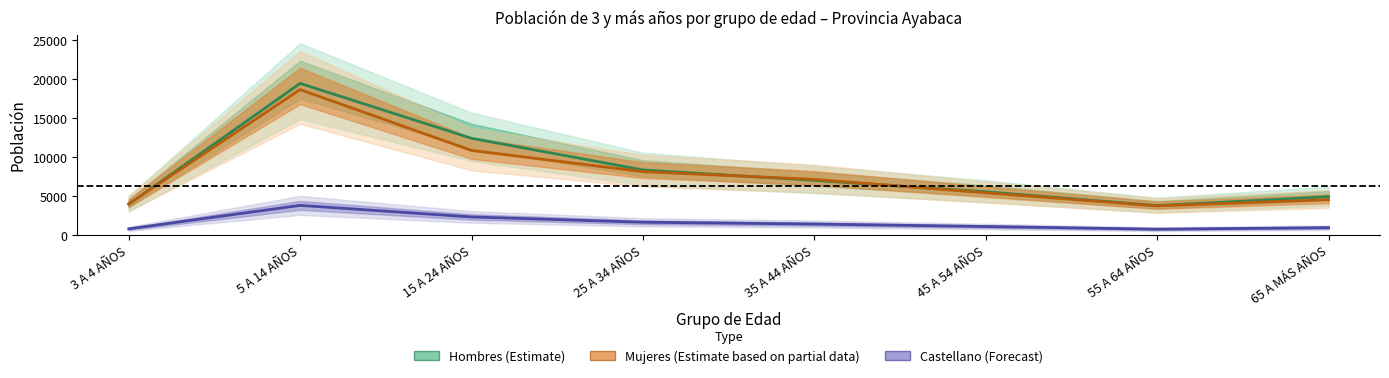

What value does the Hombres (Estimate) series have at 35 A 44 AÑOS?

7016.0